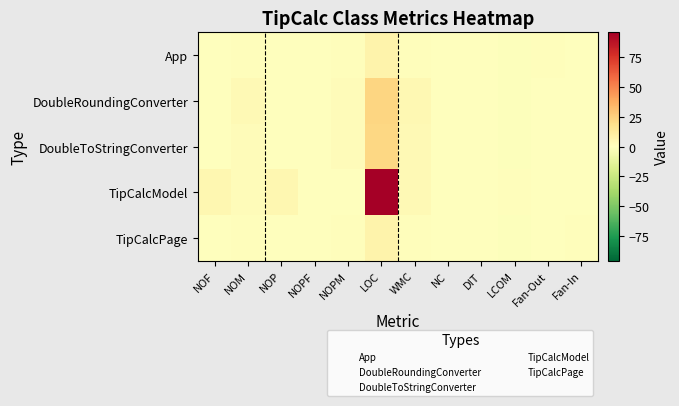

Count the number of categories in the chart.

12